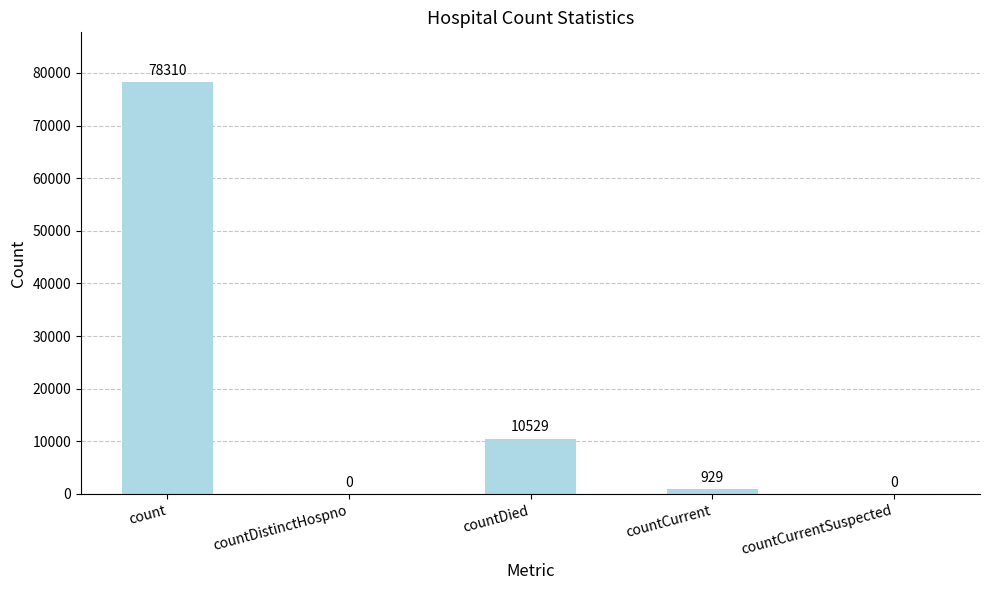

Which has a higher value, count or countCurrentSuspected?

count